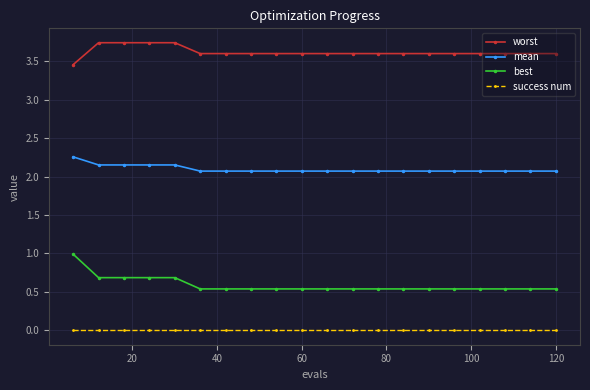

What is the average value of the mean series?

2.1